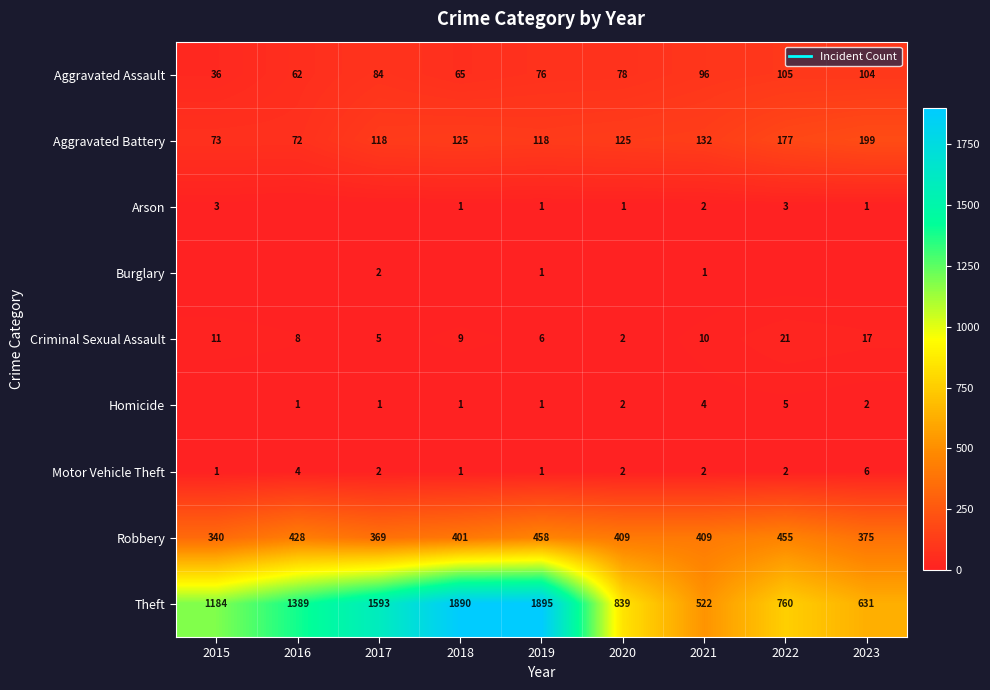

What is the greatest value displayed?

1895